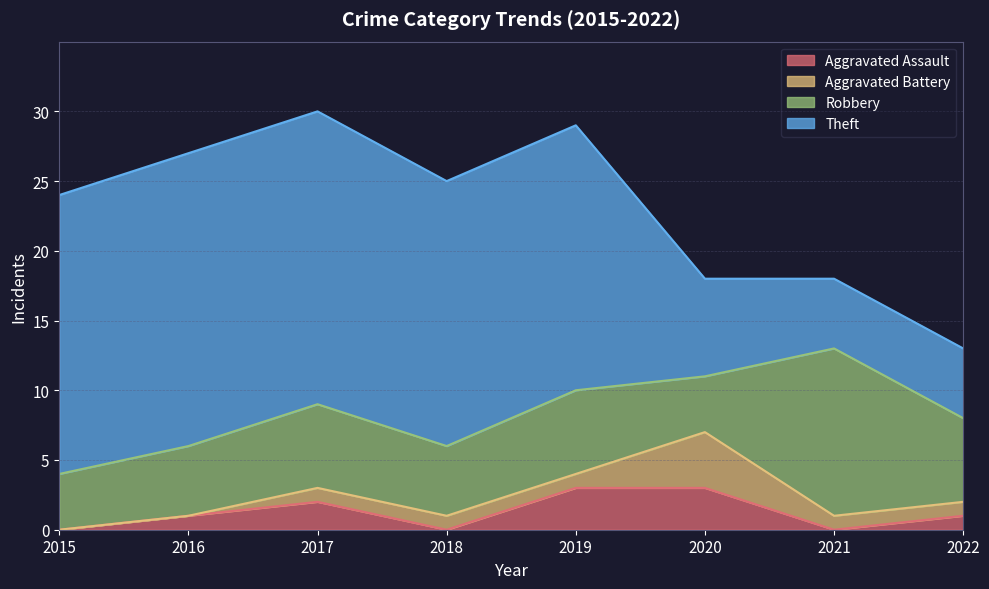

Reading left to right, what are all the values shown in this chart?

Aggravated Assault: 2015=0	2016=1	2017=2	2018=0	2019=3	2020=3	2021=0	2022=1
Aggravated Battery: 2015=0	2016=0	2017=1	2018=1	2019=1	2020=4	2021=1	2022=1
Robbery: 2015=4	2016=5	2017=6	2018=5	2019=6	2020=4	2021=12	2022=6
Theft: 2015=20	2016=21	2017=21	2018=19	2019=19	2020=7	2021=5	2022=5